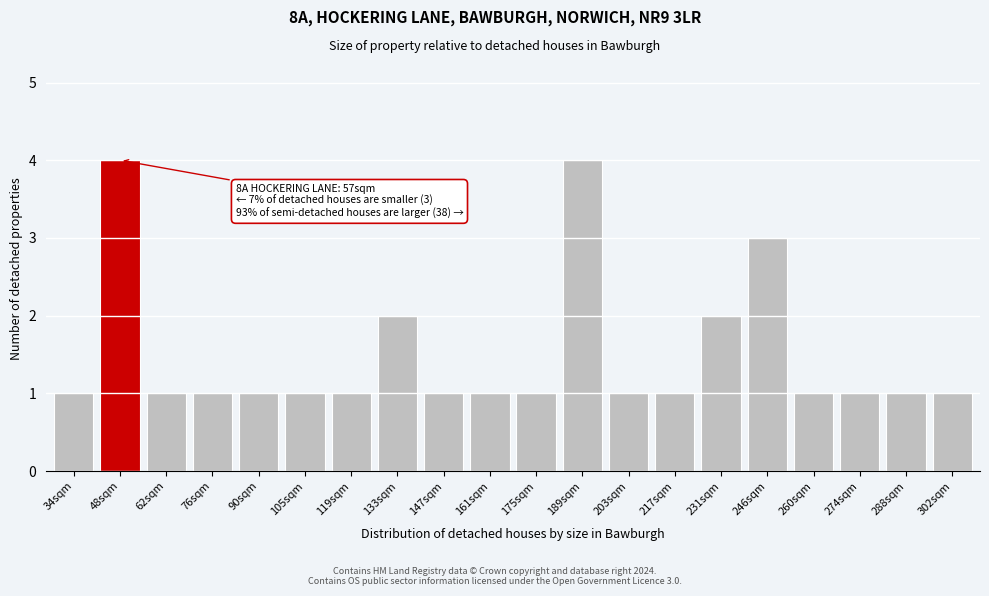

Reading right to left, what are all the values shown in this chart?

302sqm=1	288sqm=1	274sqm=1	260sqm=1	246sqm=3	231sqm=2	217sqm=1	203sqm=1	189sqm=4	175sqm=1	161sqm=1	147sqm=1	133sqm=2	119sqm=1	105sqm=1	90sqm=1	76sqm=1	62sqm=1	48sqm=4	34sqm=1